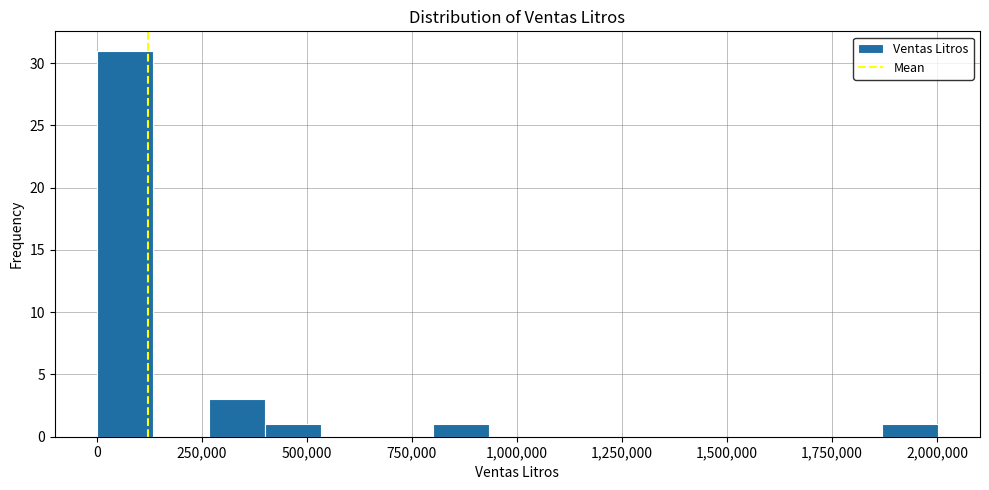

Around what value on the x-axis is the tallest bar? Give the approximate position of its centre, as read against the axis.

50000